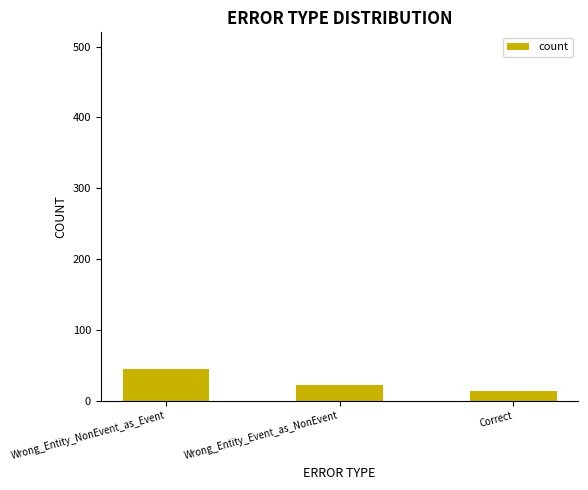

What is the smallest value displayed?

14